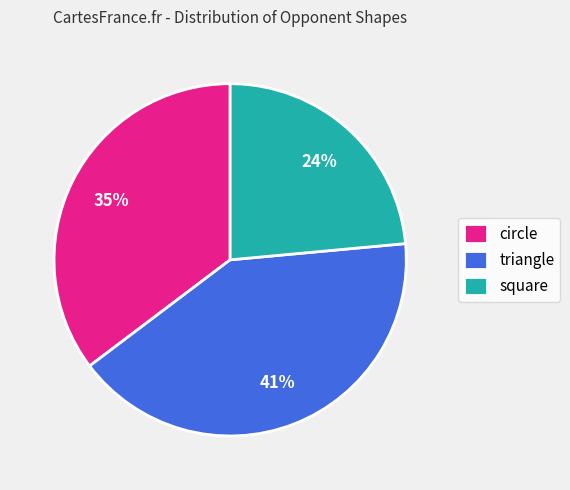

Is the sum of triangle and circle greater than half?

Yes